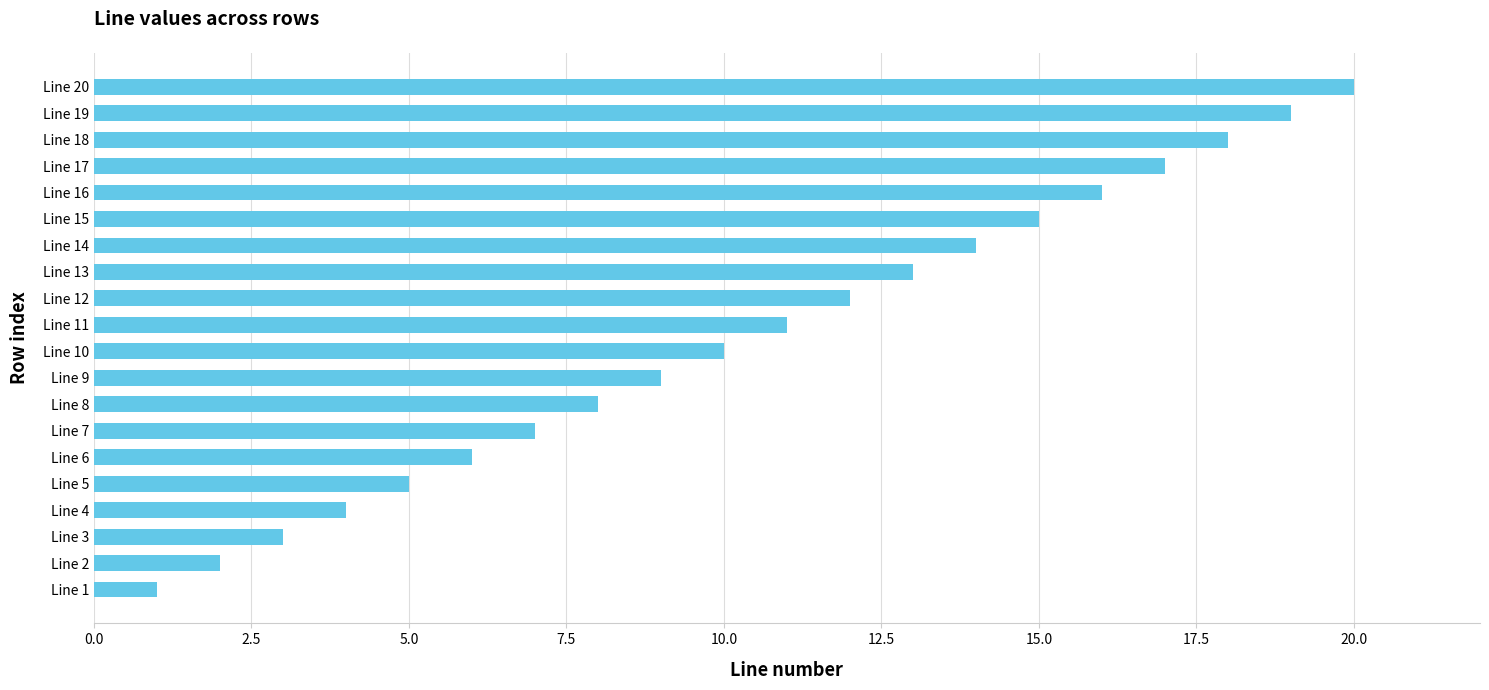

What is the change in value from Line 1 to Line 9?

+8